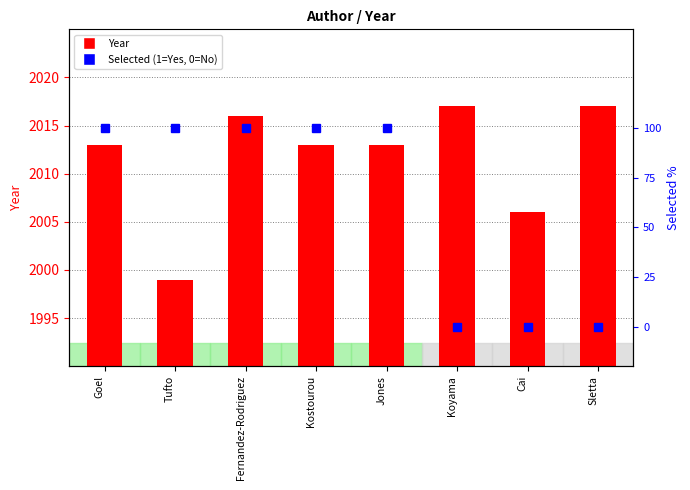

What is the difference between the Selected (1=Yes, 0=No) values at Fernandez-Rodriguez and Sletta?

1